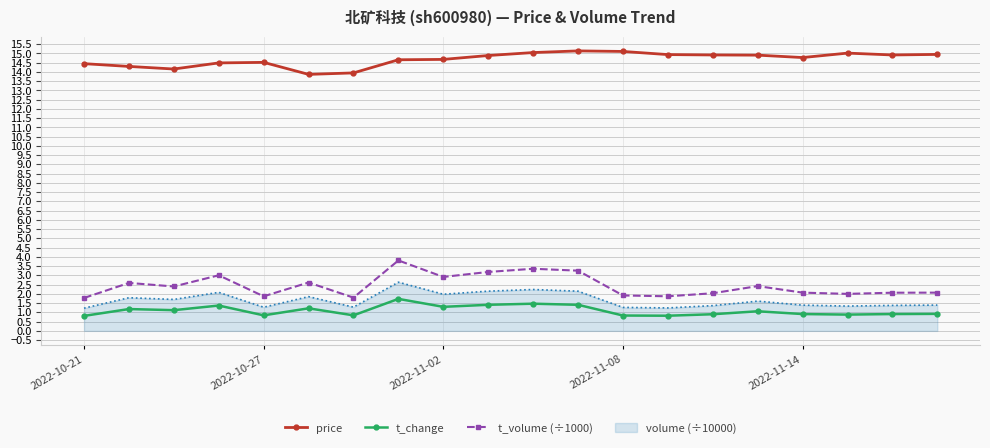

Rank the series by their maximum value, from lowest to highest.

t_change, volume (÷10000), t_volume (÷1000), price